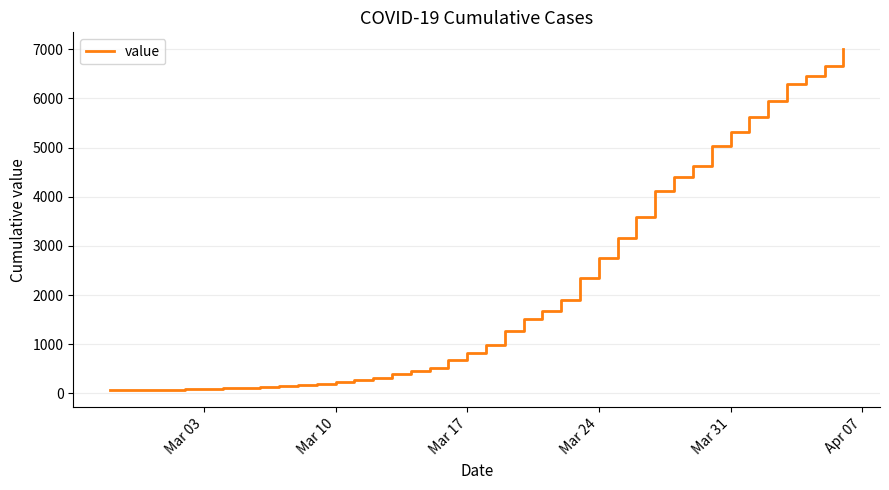

What is the difference between the maximum and minimum values?

6931